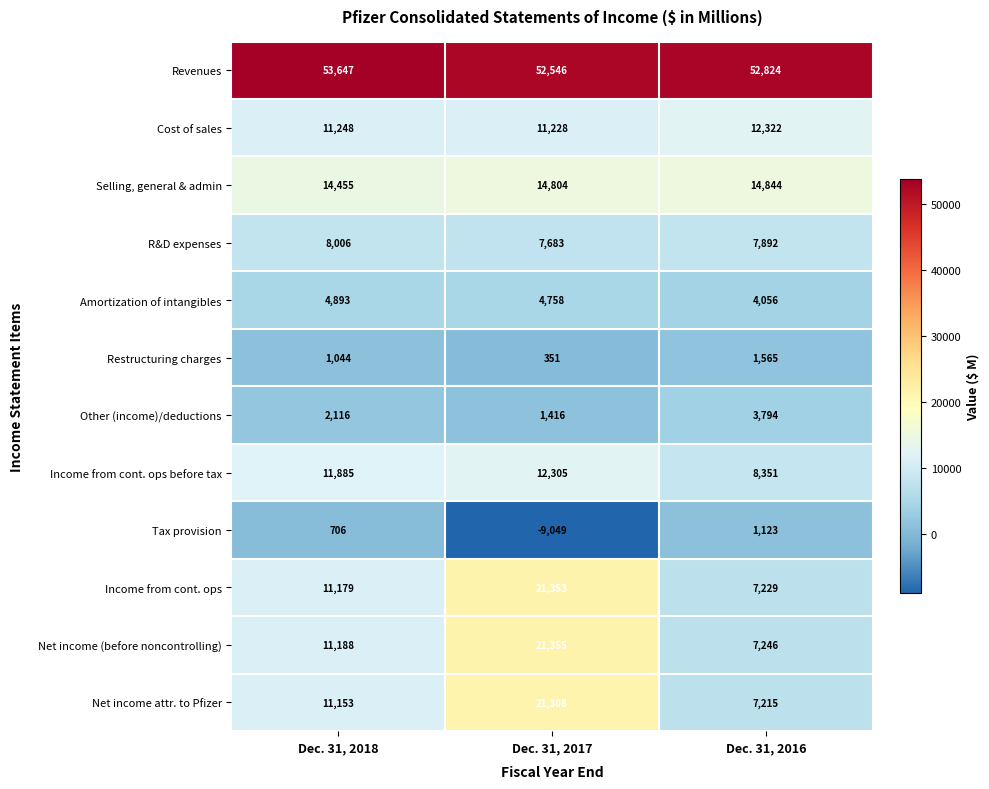

List the series in order of their peak value, highest first.

Revenues, Net income (before noncontrolling), Income from cont. ops, Net income attr. to Pfizer, Selling, general & admin, Cost of sales, Income from cont. ops before tax, R&D expenses, Amortization of intangibles, Other (income)/deductions, Restructuring charges, Tax provision